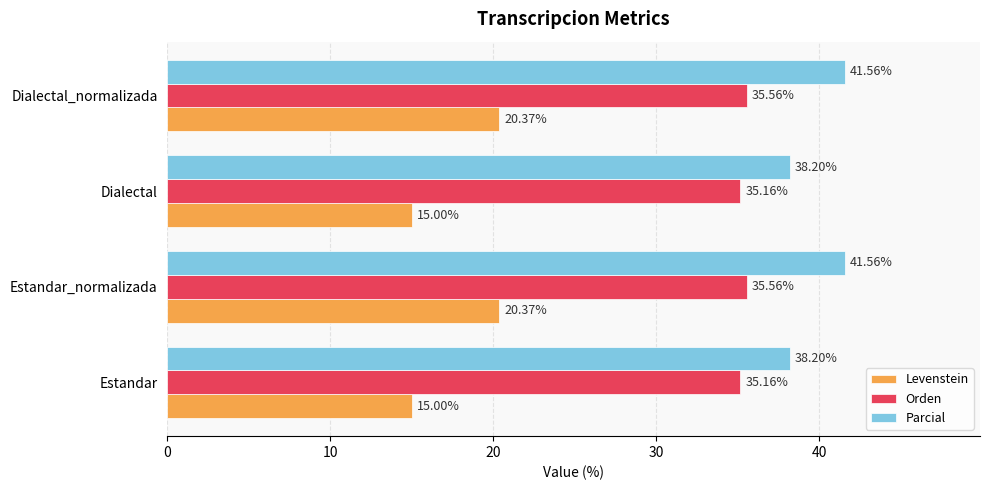

What is the minimum value shown in the chart?

15.0